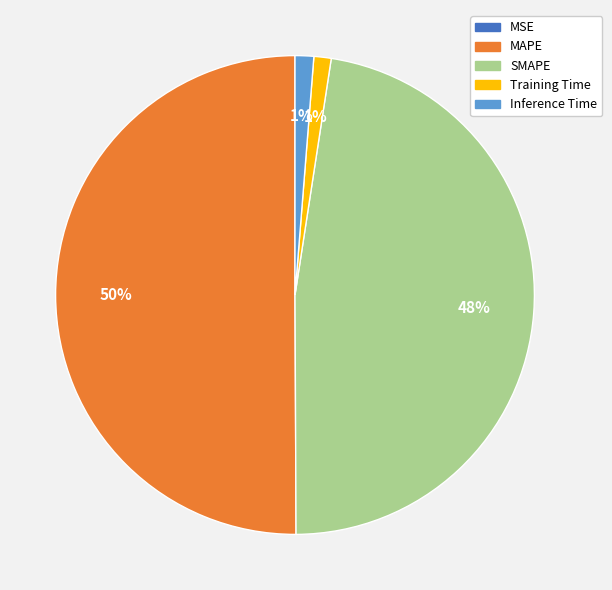

Combined, do SMAPE and Inference Time account for over 50%?

No